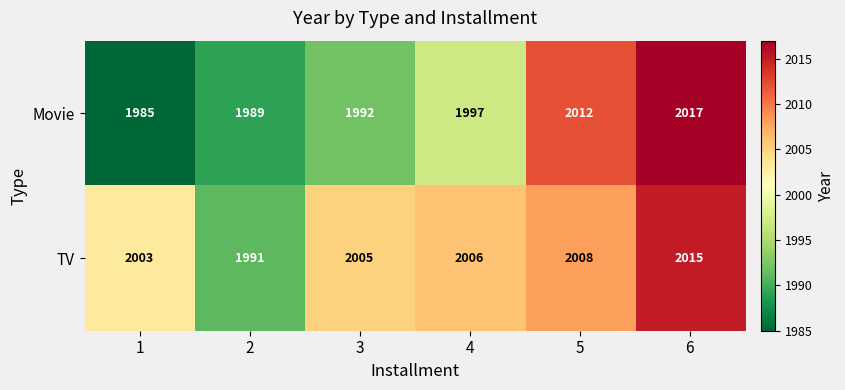

At 1, list the series in order from largest to smallest.

TV, Movie